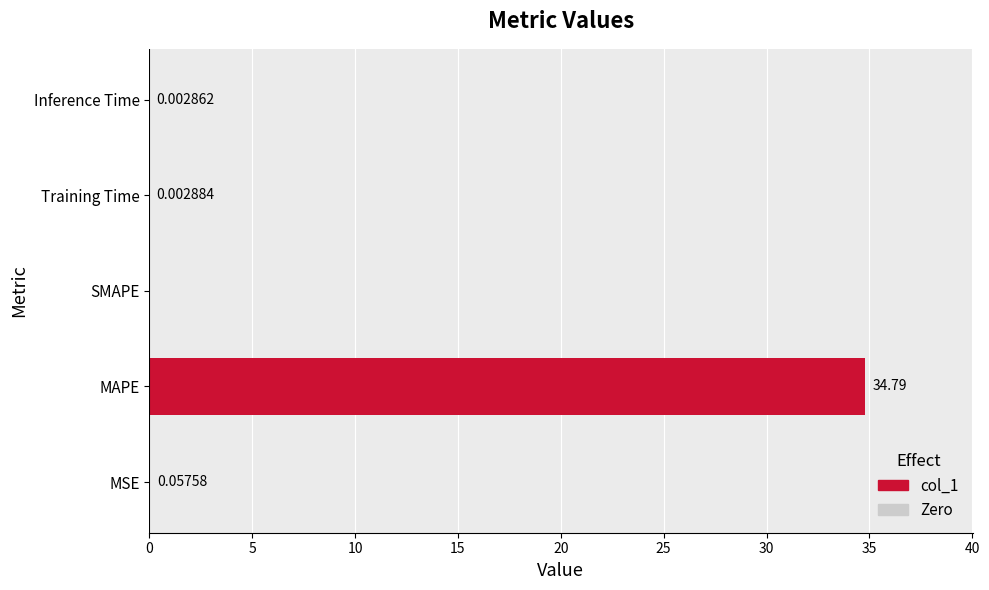

Which has a higher value, SMAPE or Inference Time?

Inference Time